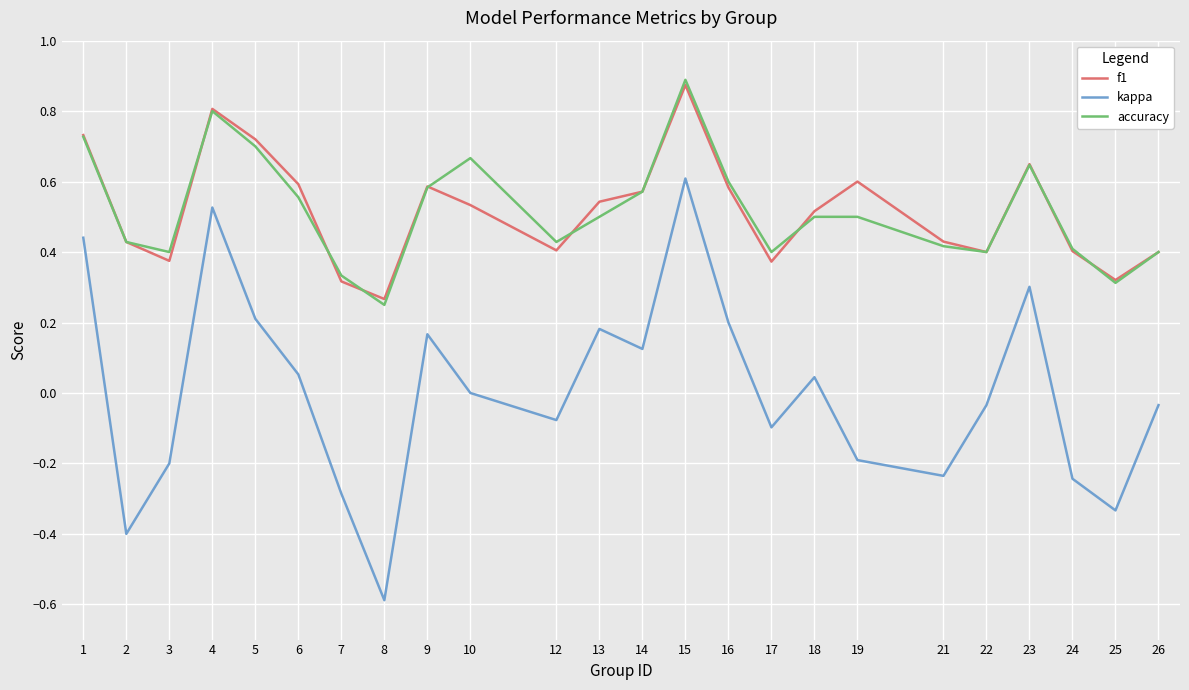

True or false: f1 has a value of 0.6 at 14.

True